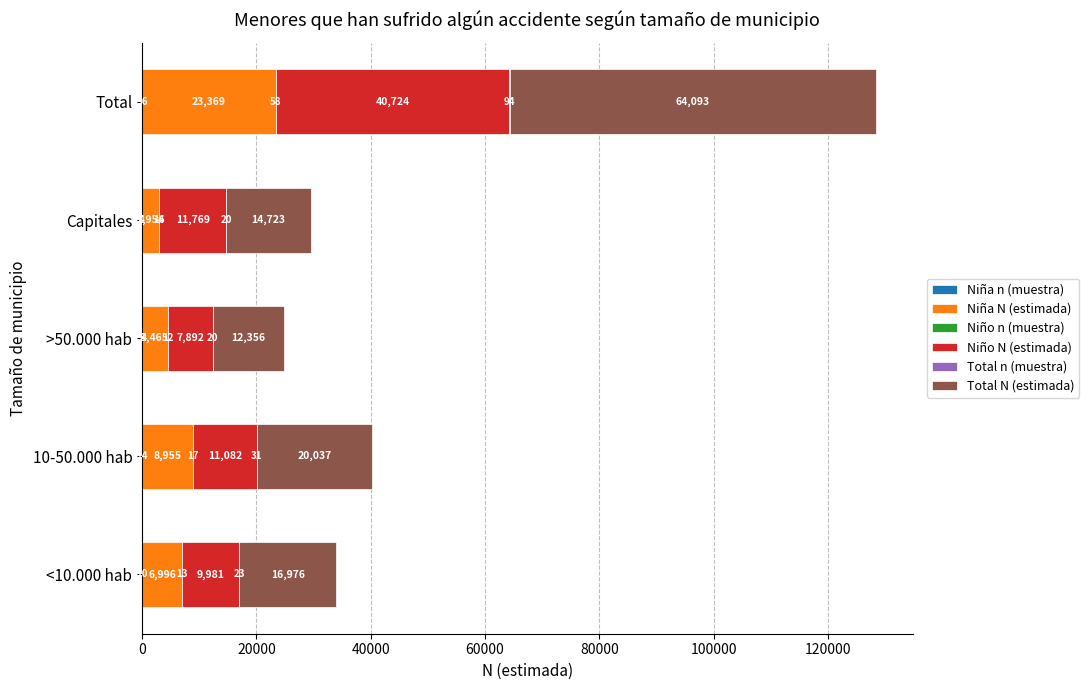

At which category is the sum across all series the highest?

Total